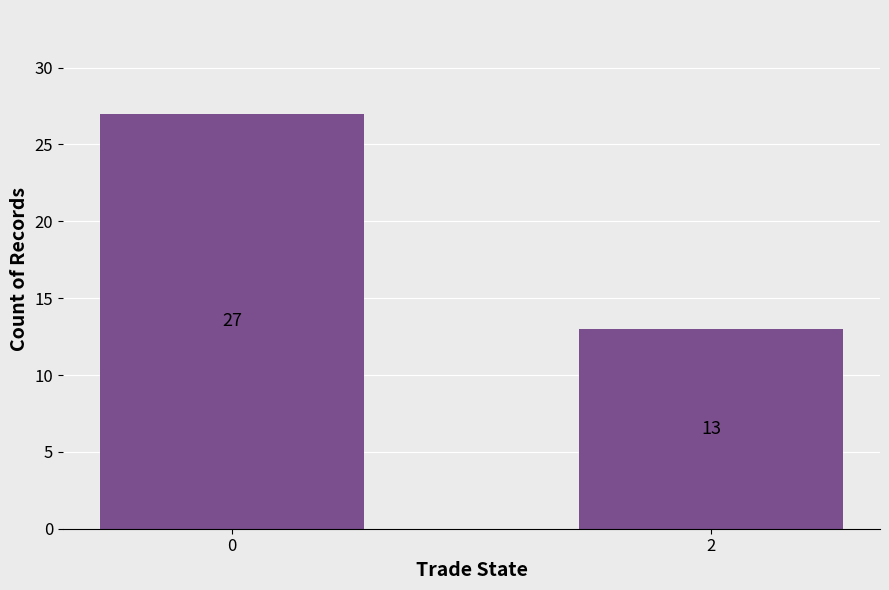

What is the sum of the values at 0 and 2?

40